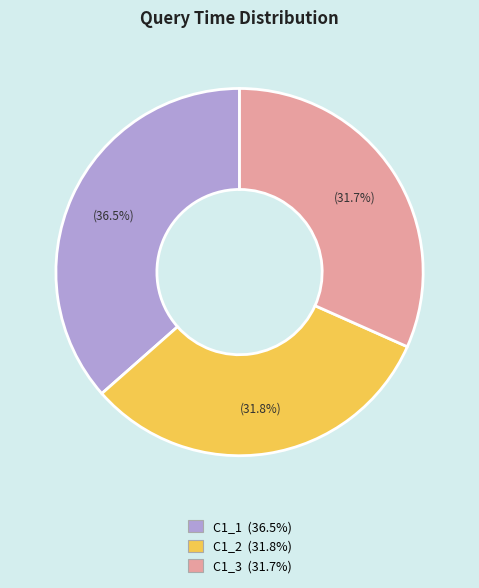

Combined, do C1_1 and C1_3 account for over 50%?

Yes